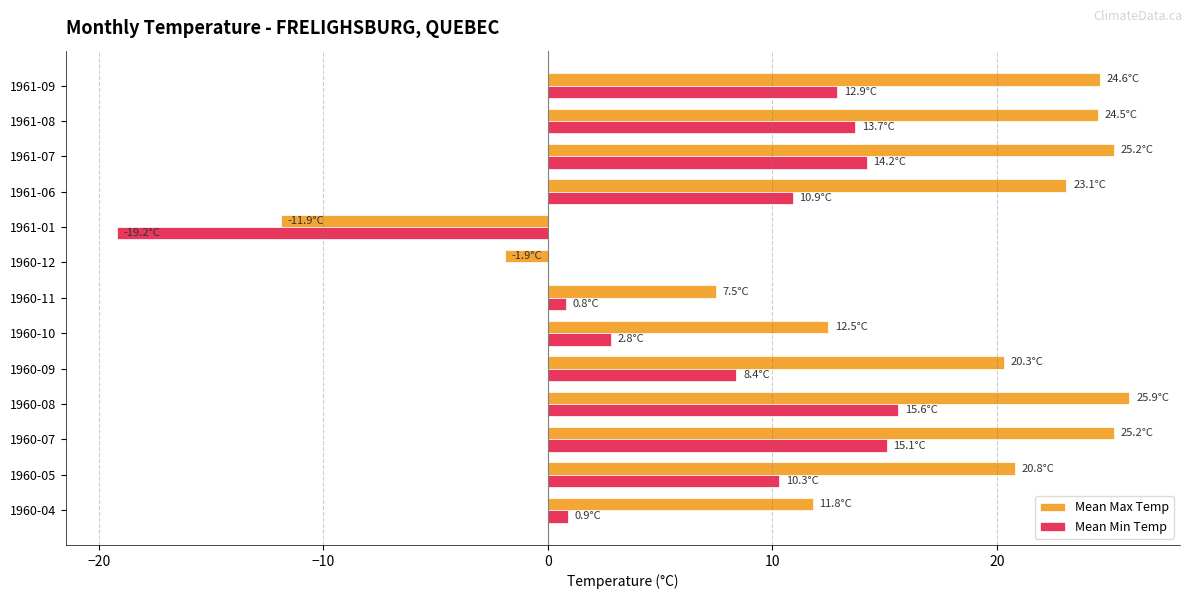

The Mean Max Temp series shows 12.5 at 1960-10. True or false?

True